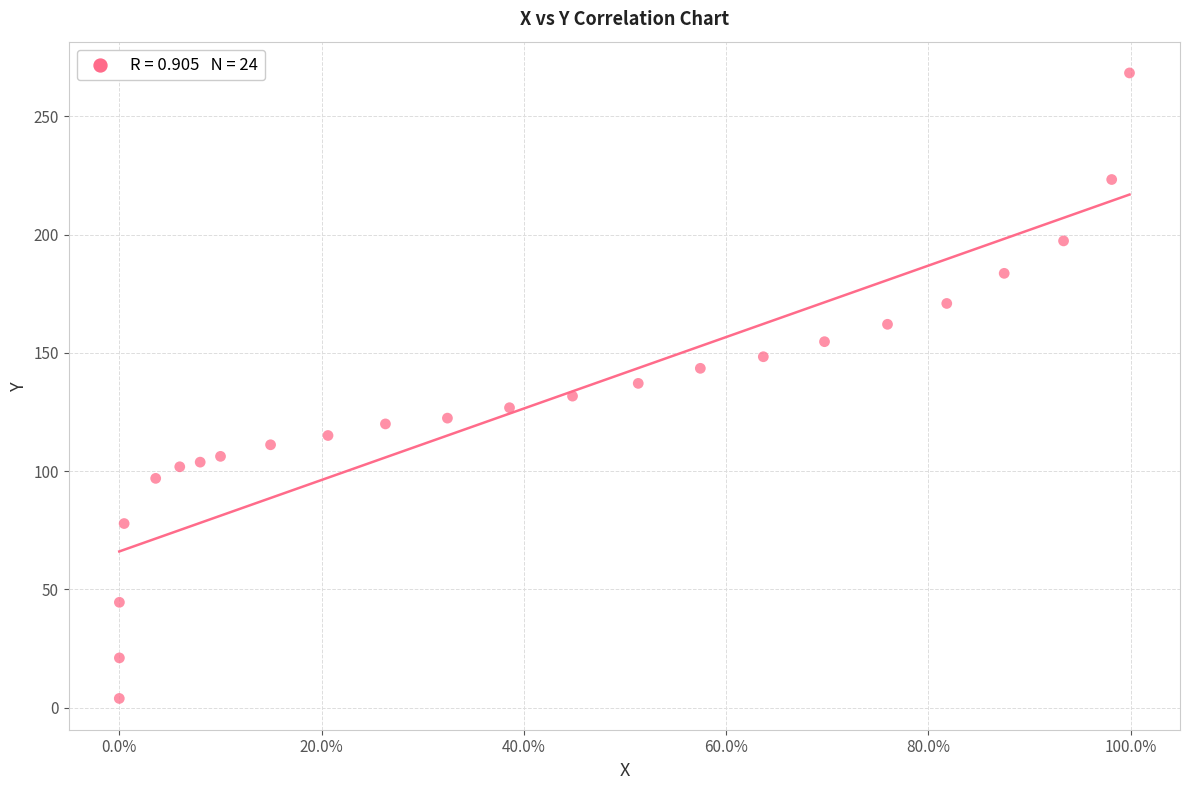

What is the range of X values (max minus min)?

1.0